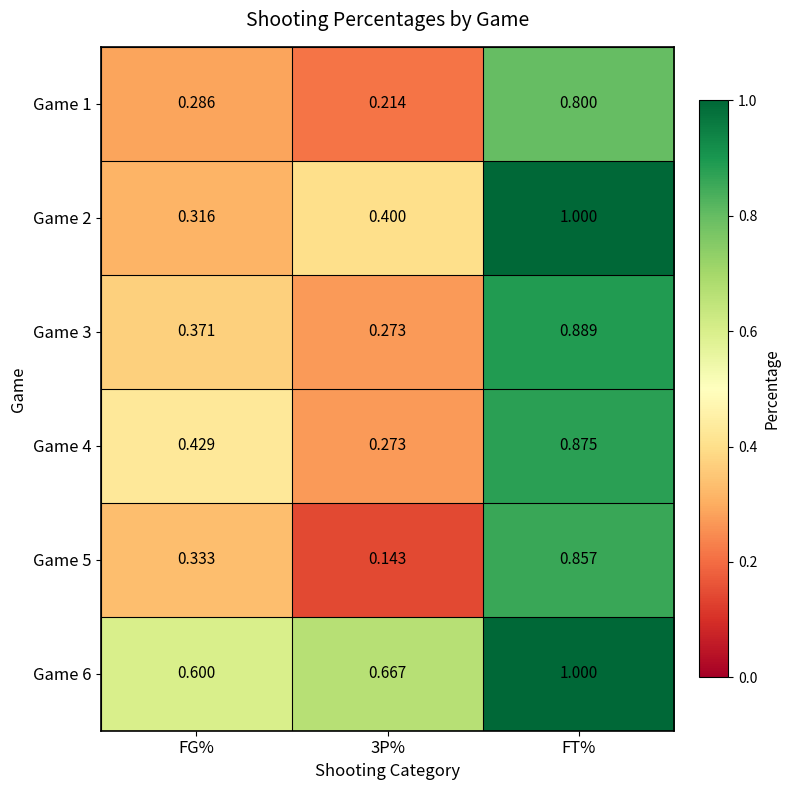

Is the value of Game 3 at FG% greater than the value of Game 4 at 3P%?

Yes